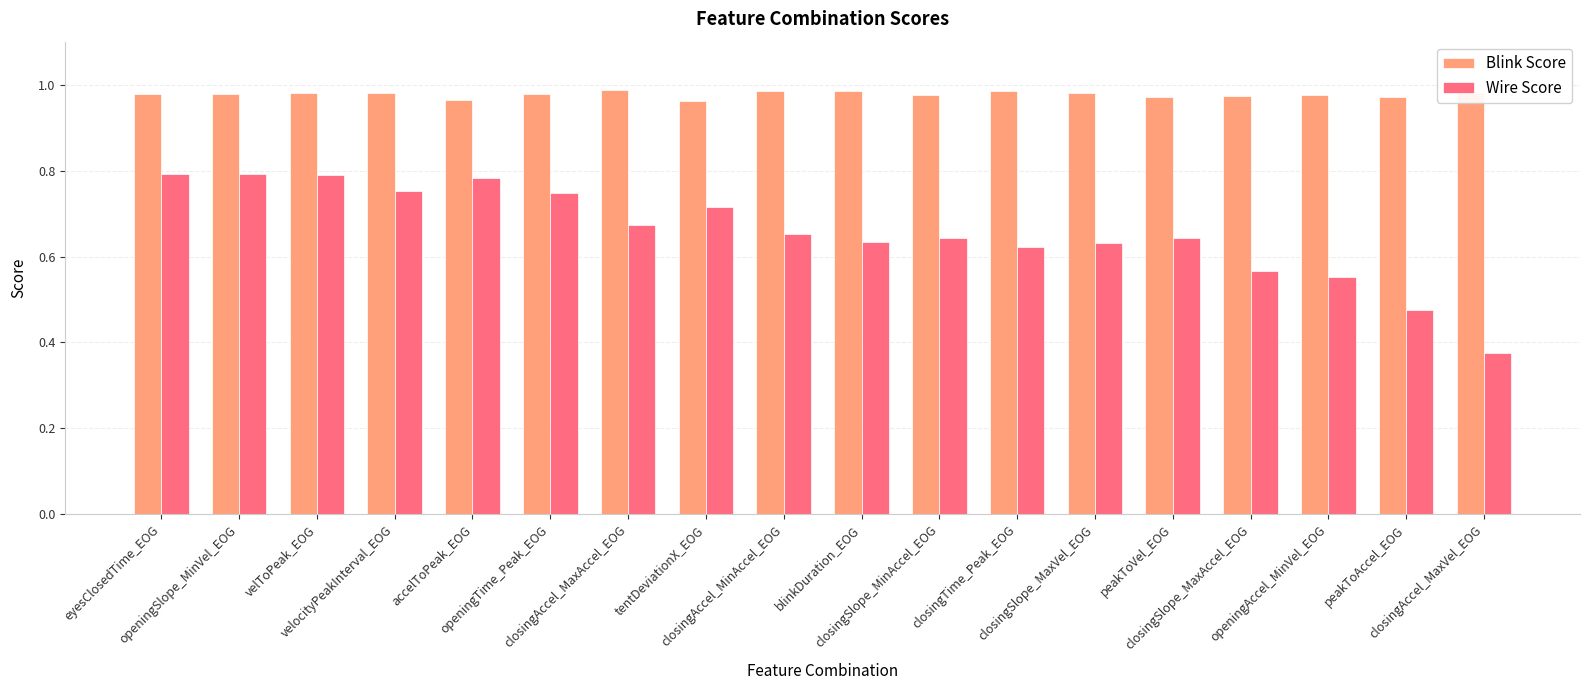

What is the difference between the Wire Score values at closingAccel_MinAccel_EOG and accelToPeak_EOG?

0.1